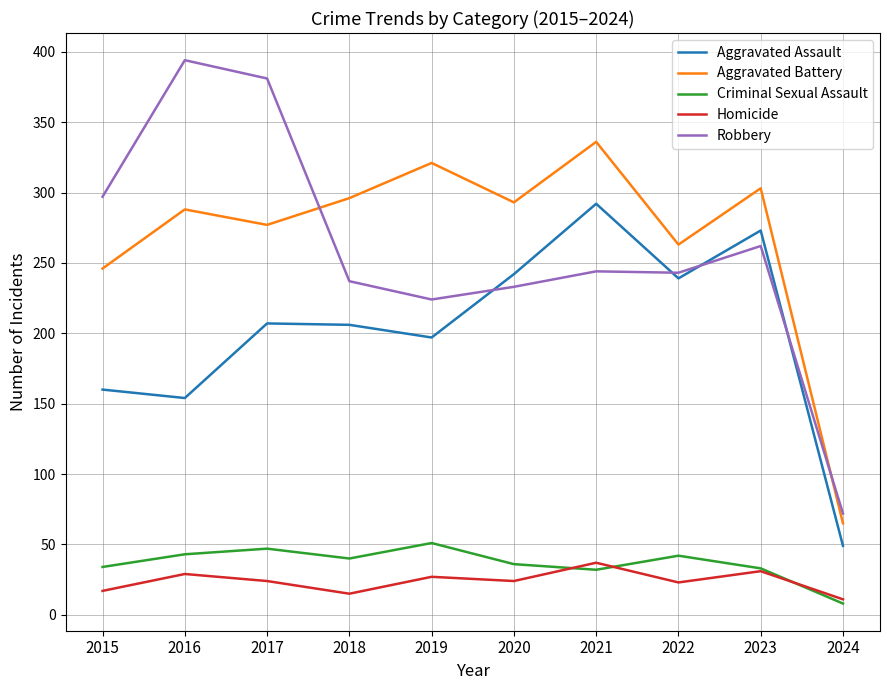

Between which two adjacent categories do Aggravated Battery and Robbery first intersect?

2017 and 2018